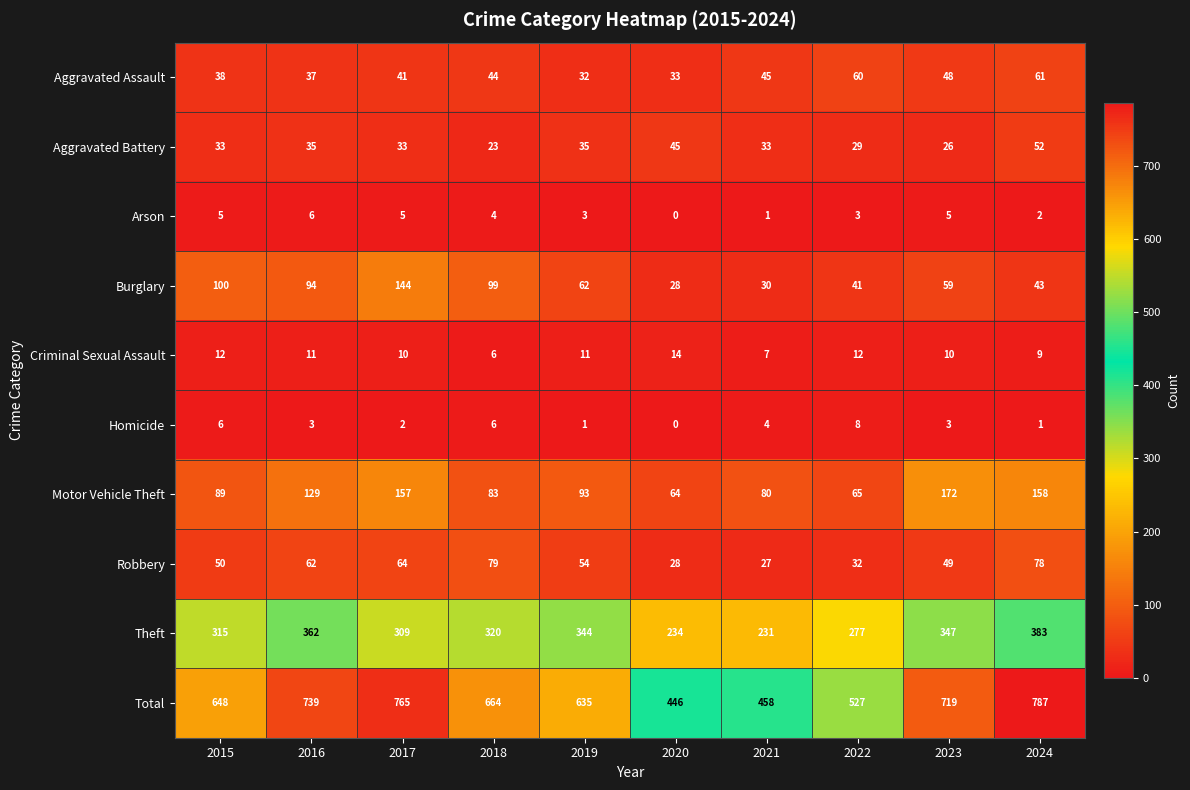

What is the maximum value for Criminal Sexual Assault?

14